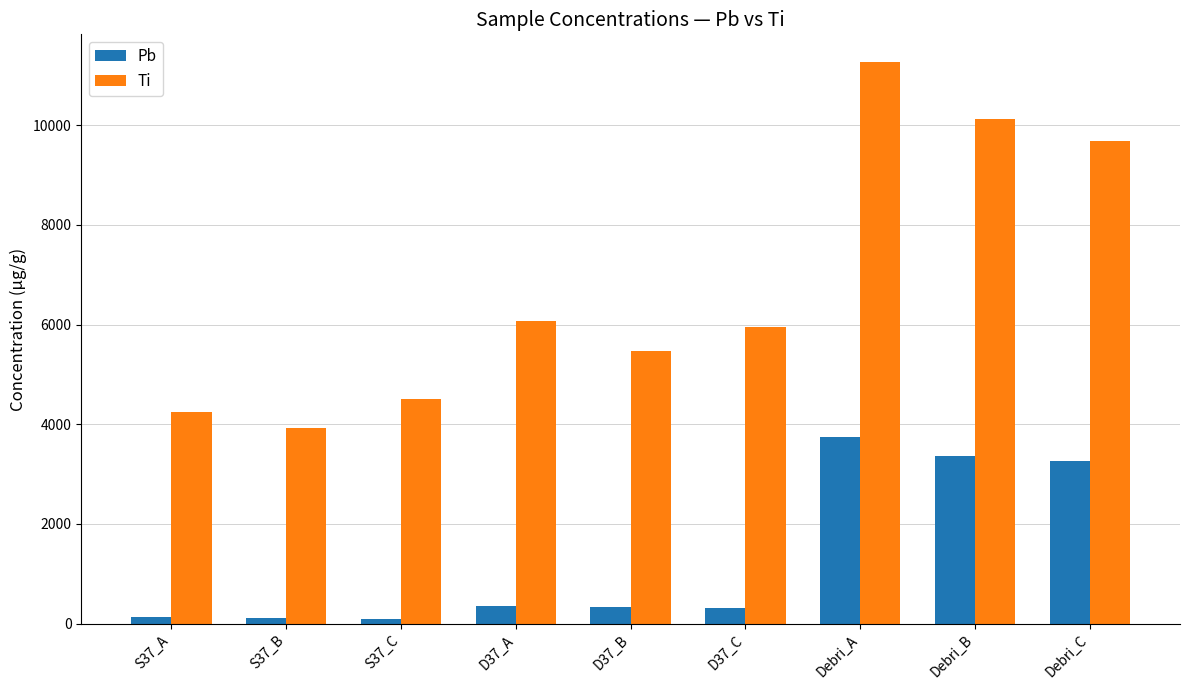

At which category does the chart reach its peak across all series?

Debri_A